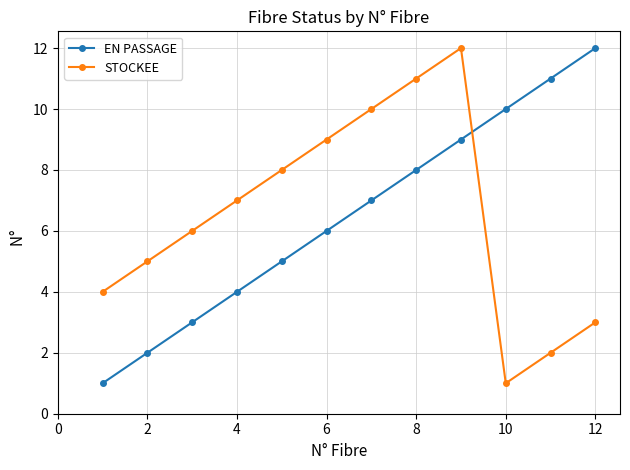

What is the minimum value for STOCKEE?

1